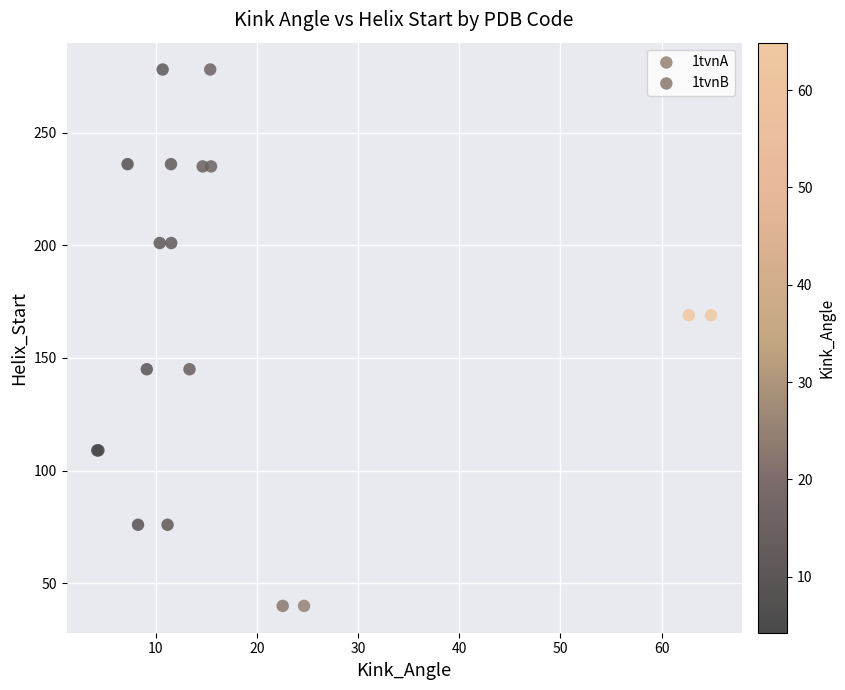

What are all the series names shown in the legend?

1tvnA, 1tvnB